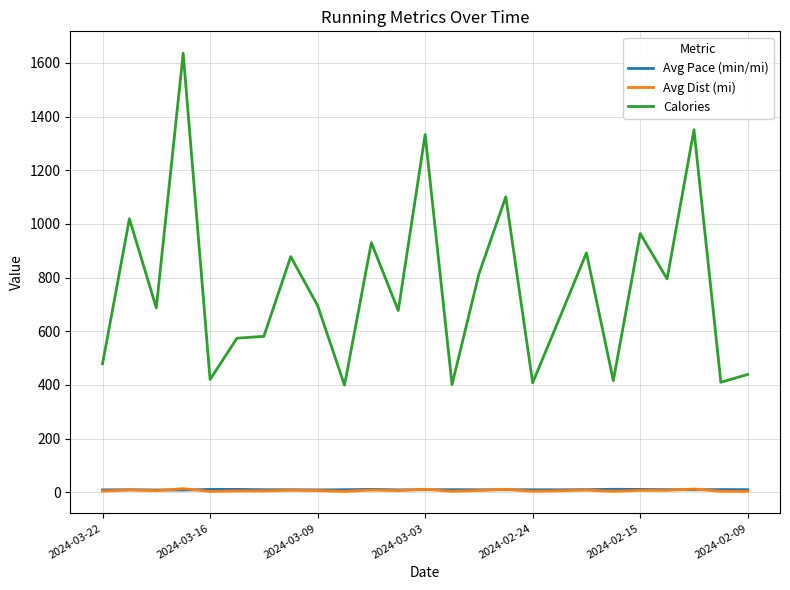

Which series has the largest range (max minus min)?

Calories